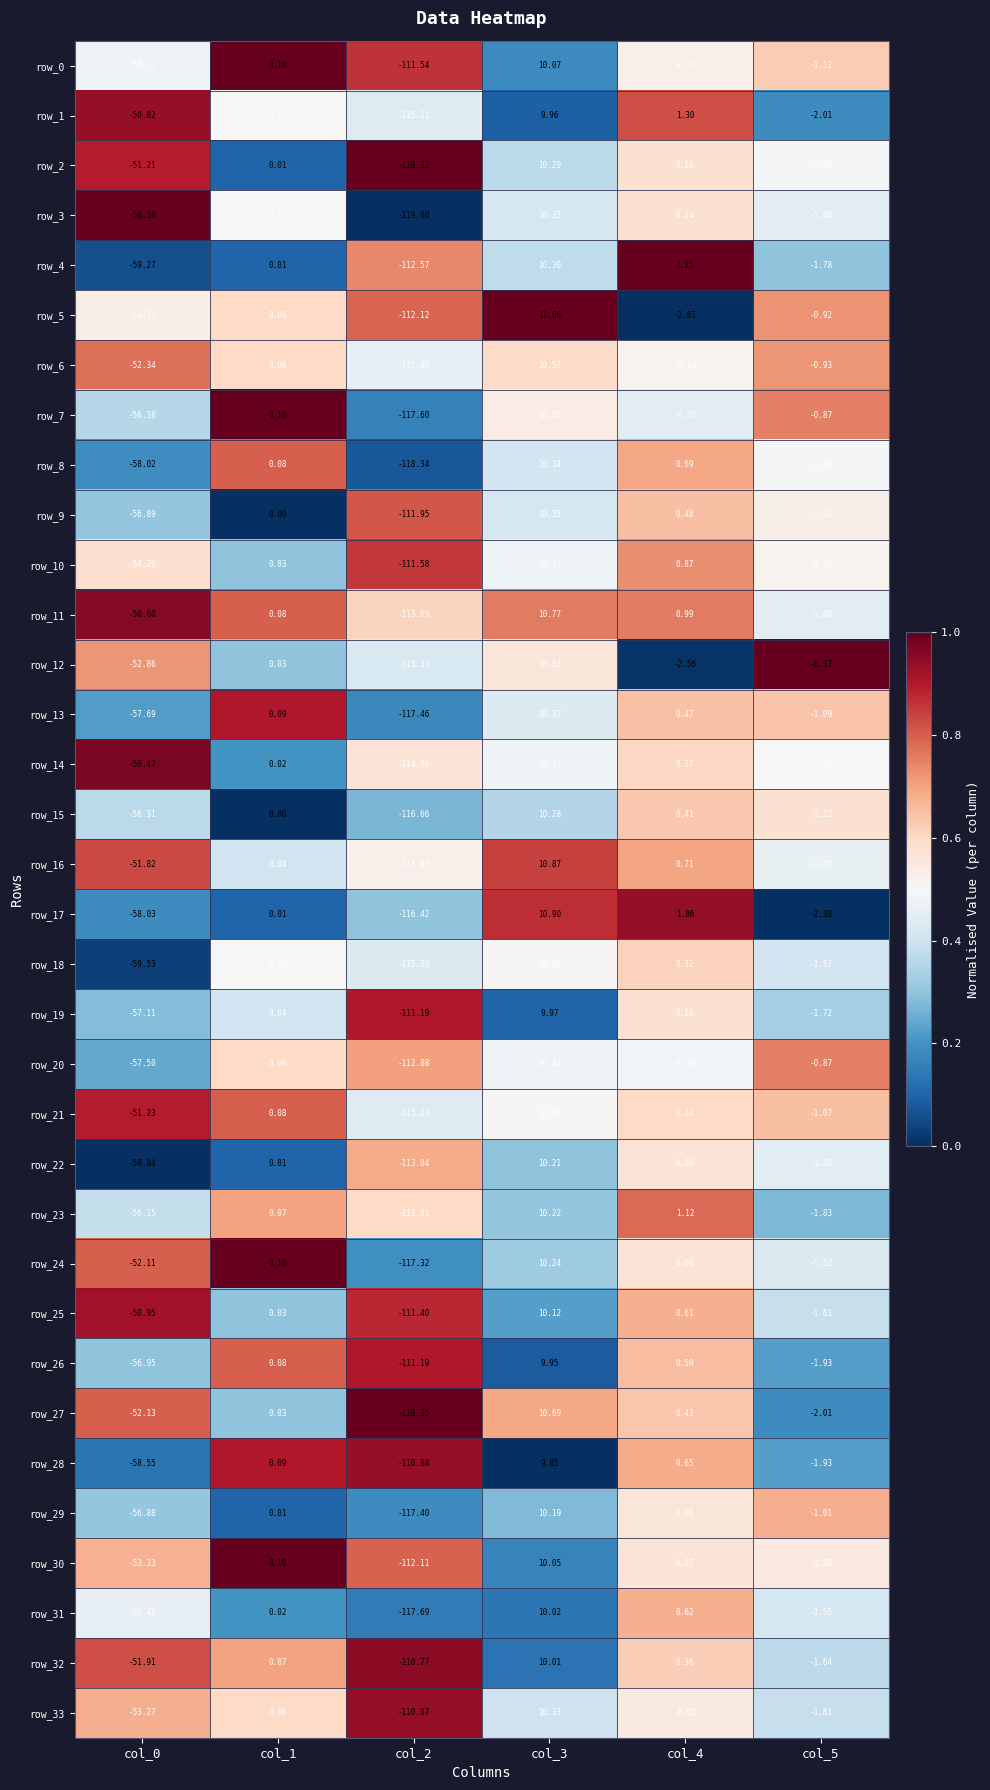

Is the value of row_21 at col_4 greater than the value of row_28 at col_3?

No